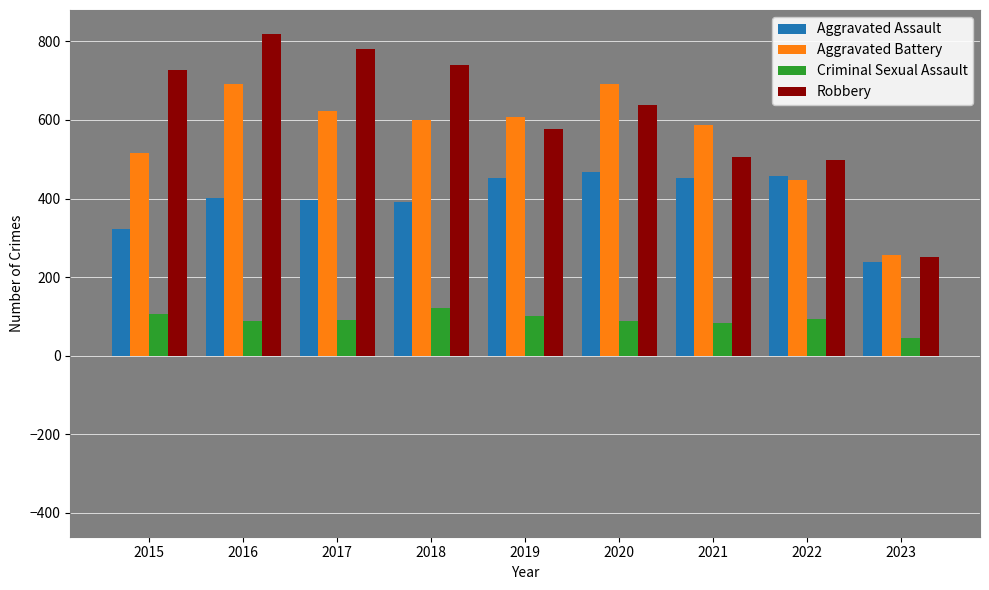

The Aggravated Battery series shows 924 at 2019. True or false?

False